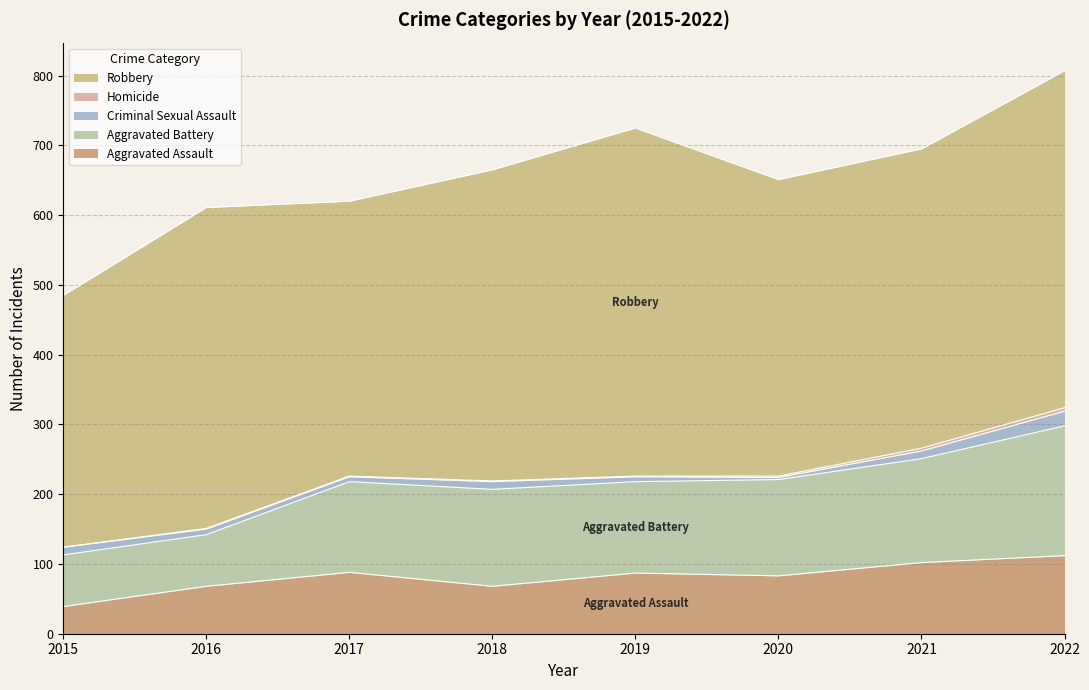

Which series has the largest range (max minus min)?

Robbery